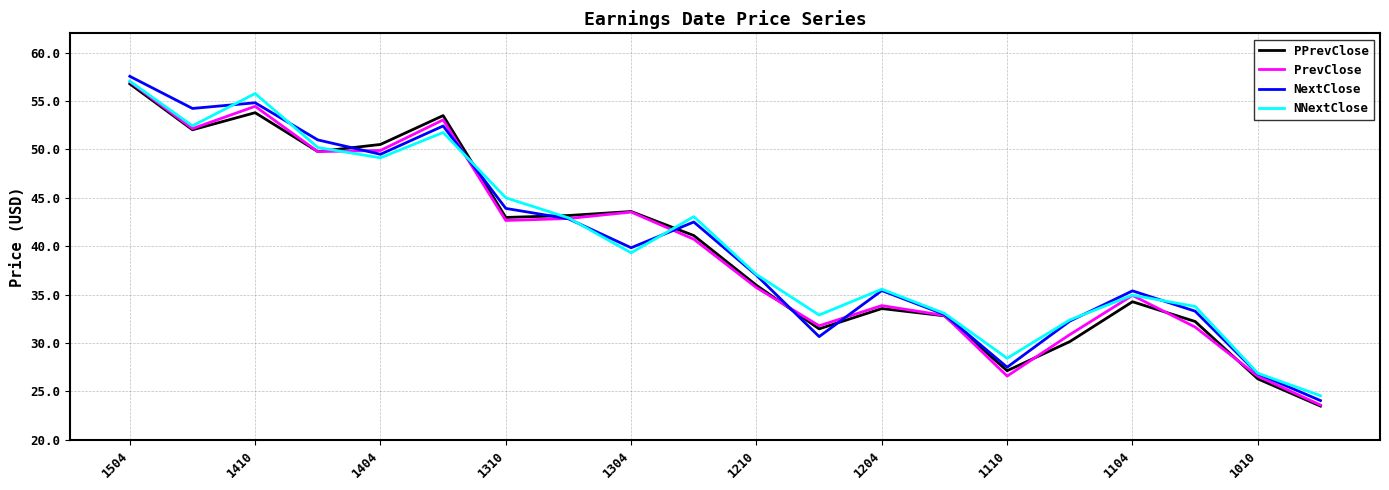

What is the difference between the second highest and minimum values in the NextClose series?

30.8